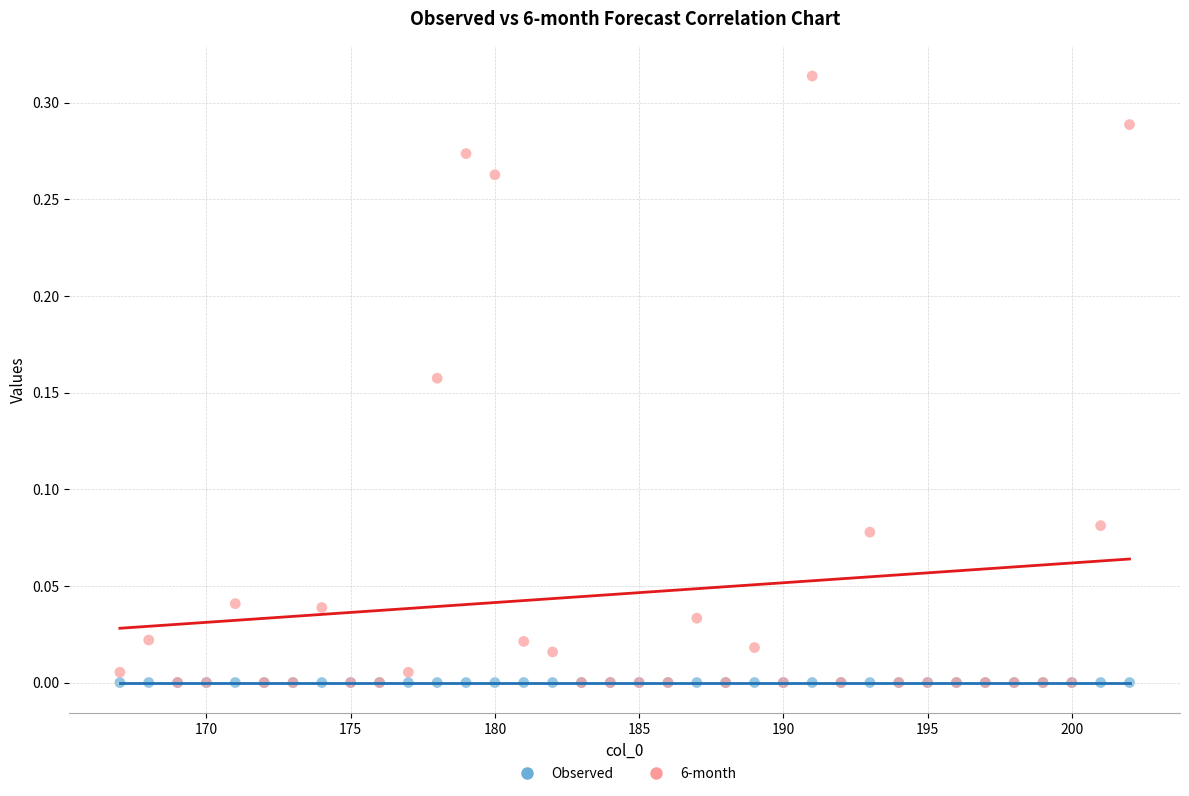

What are all the series names shown in the legend?

Observed, 6-month